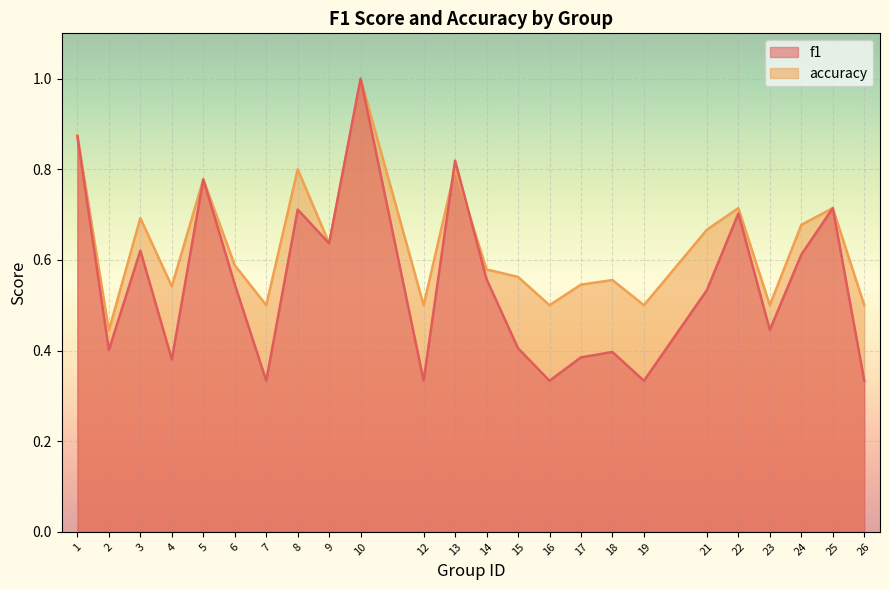

Where do accuracy and f1 first cross each other?

12 and 13